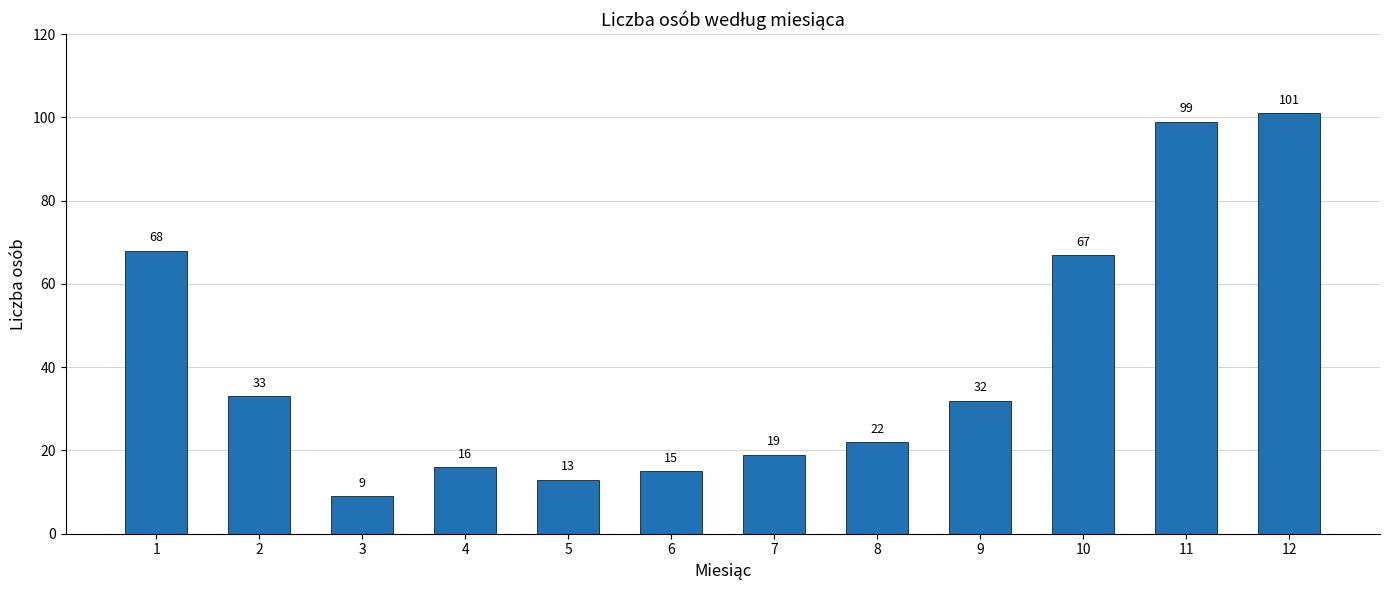

What is the greatest value displayed?

101